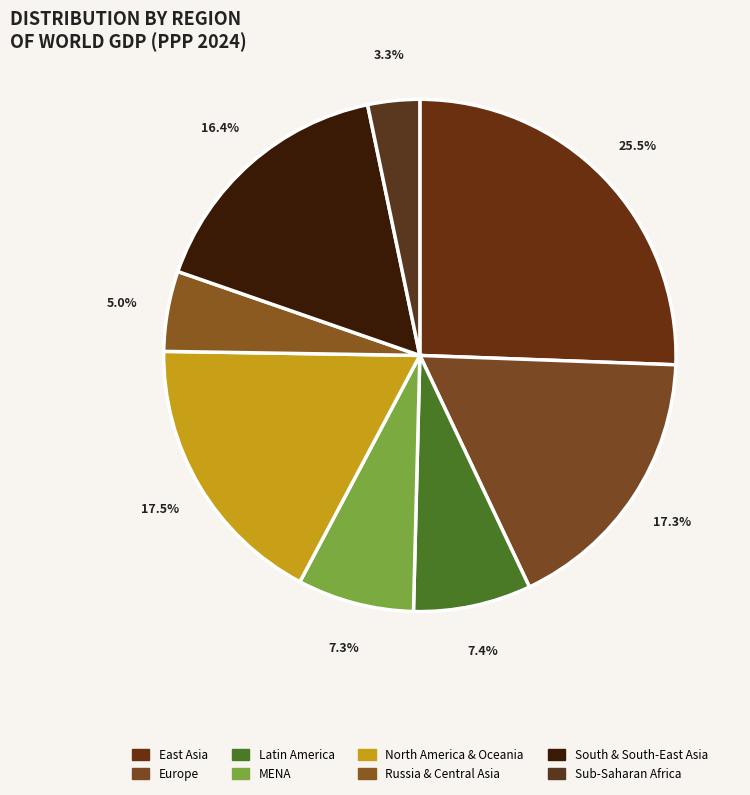

Is it true that Russia & Central Asia is 1% of the pie?

False